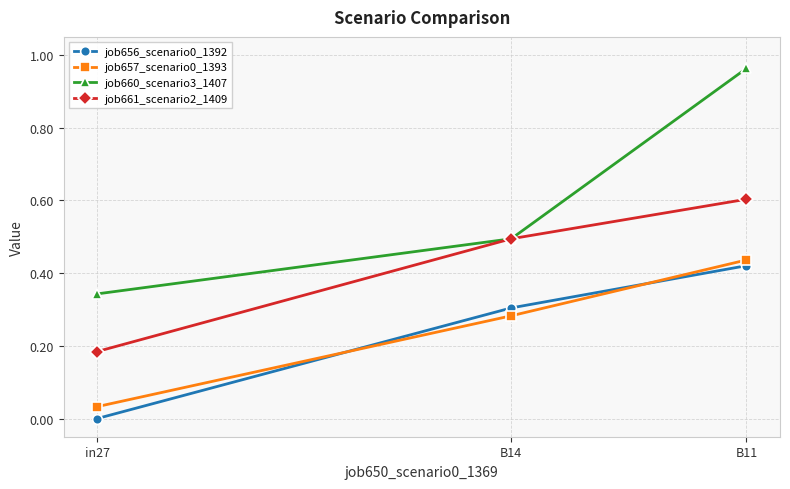

Between in27 and B14, which series saw the biggest shift?

job661_scenario2_1409